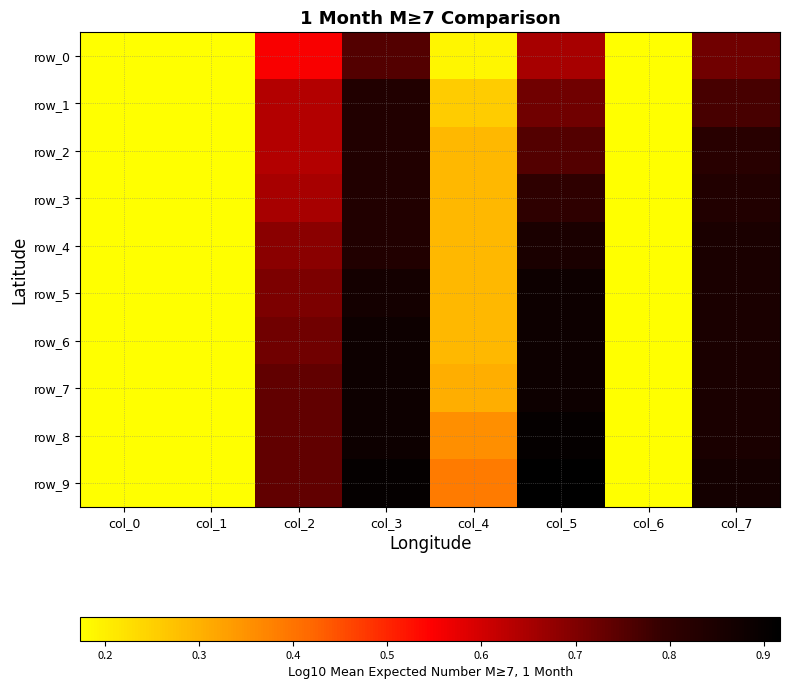

At which category is the sum across all series the highest?

col_3